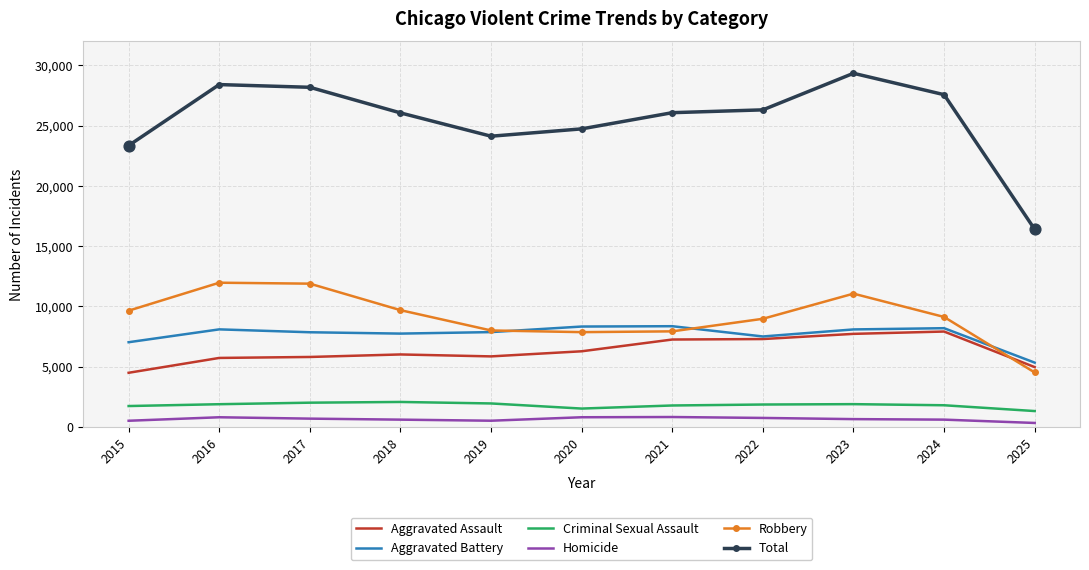

What is the total value across all series at 2015?

46700